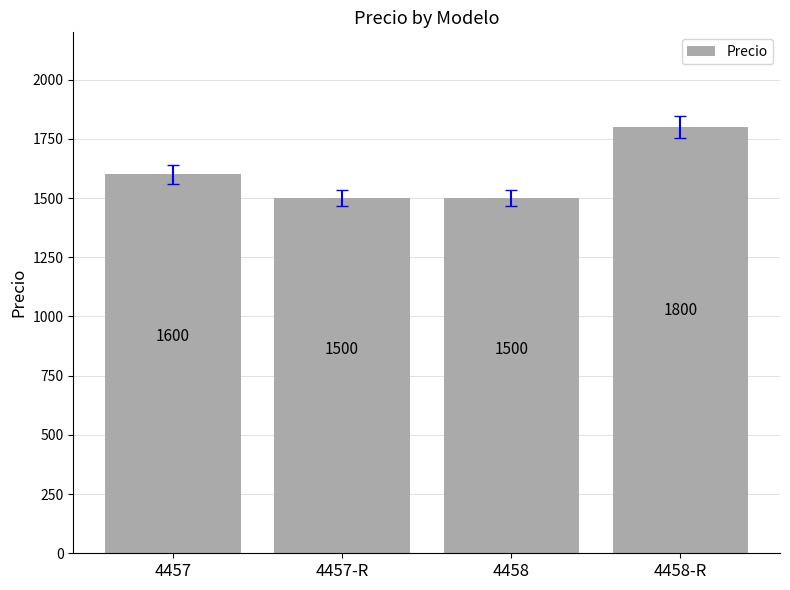

Approximately how many times larger is the value at 4457-R compared to 4458?

1.0